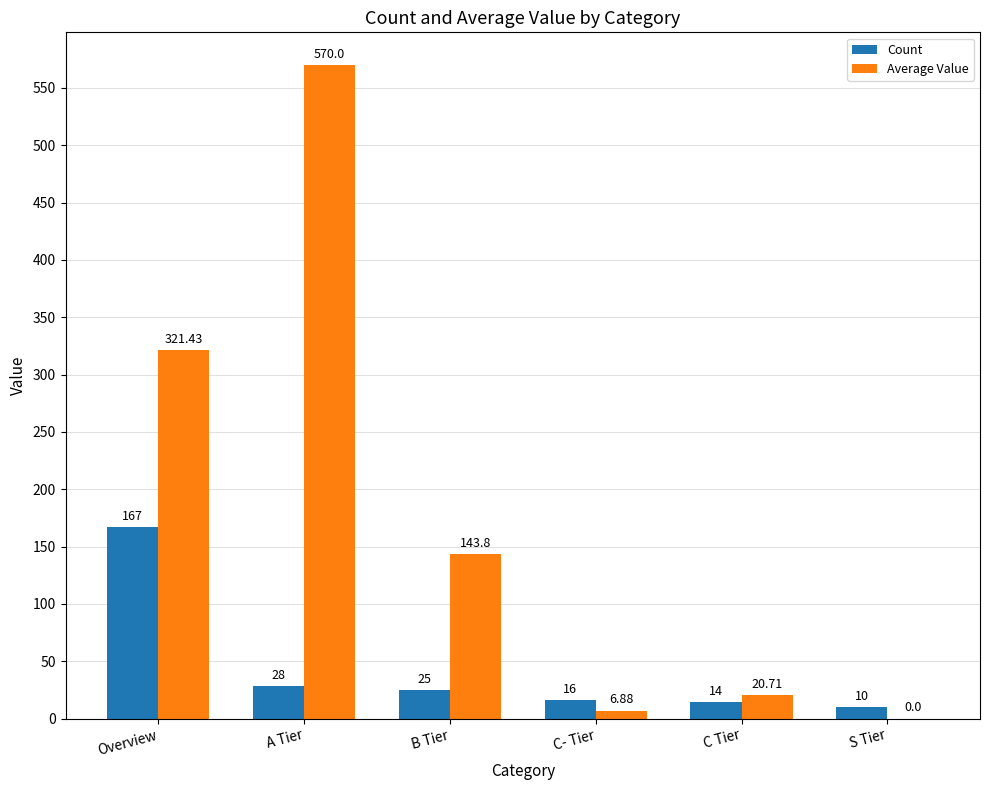

At which category is the sum across all series the highest?

A Tier